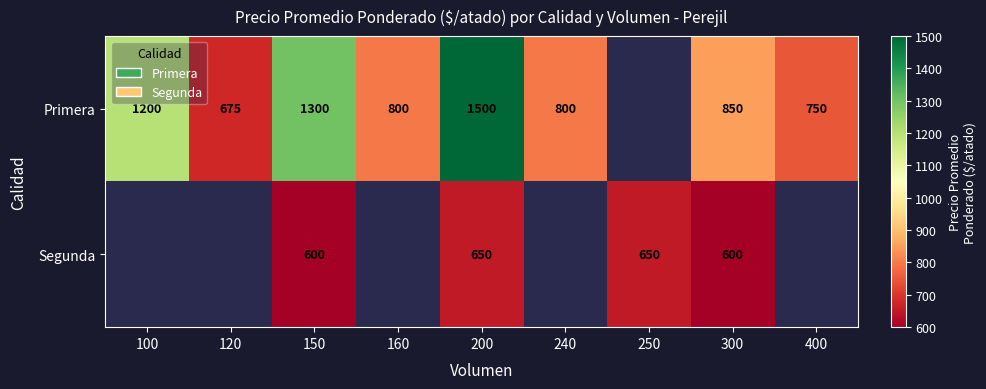

How many positive values does the Primera series have?

8